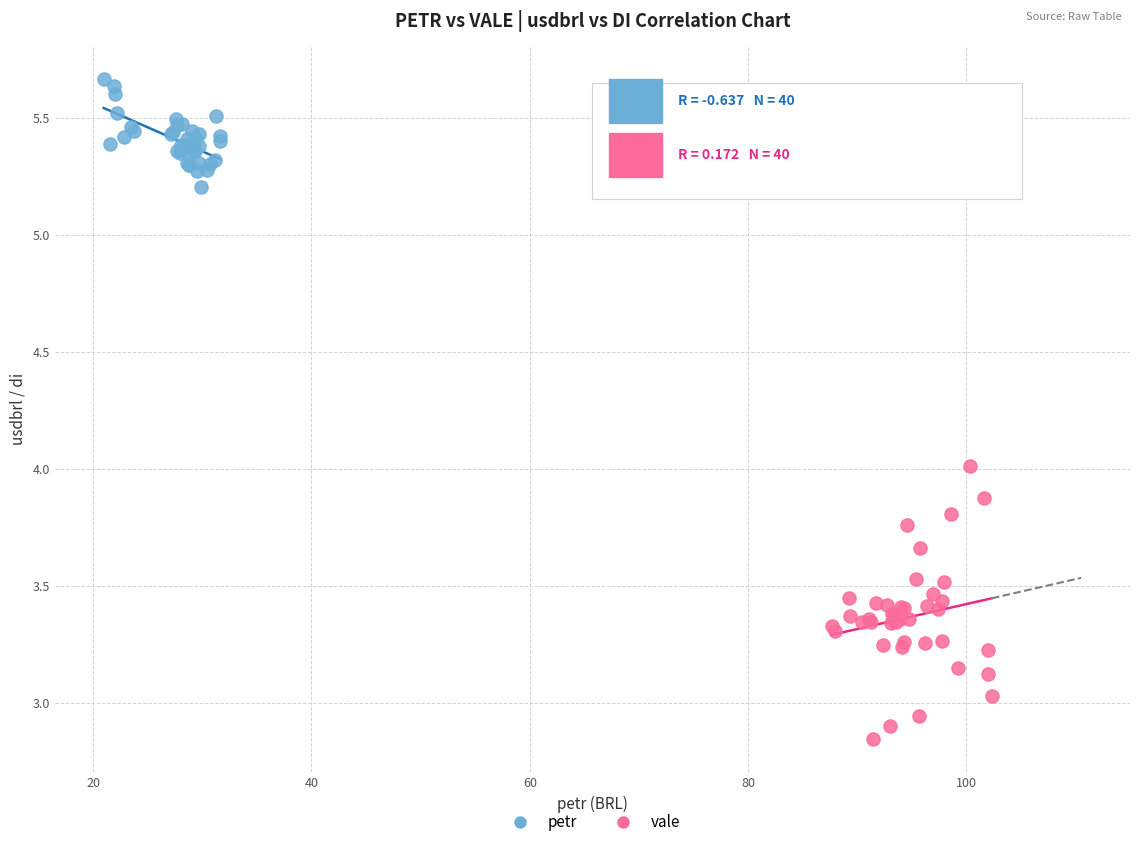

Which series reaches the minimum Y coordinate?

vale